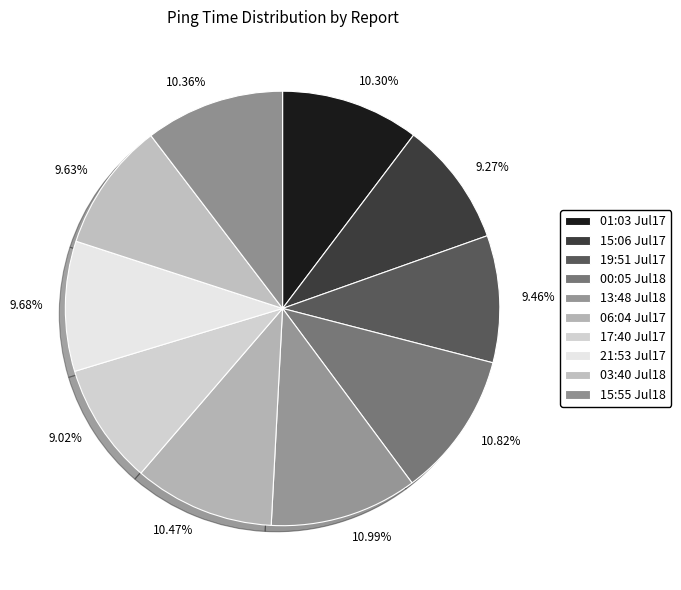

Is the sum of 9.27% and 10.99% greater than half?

No